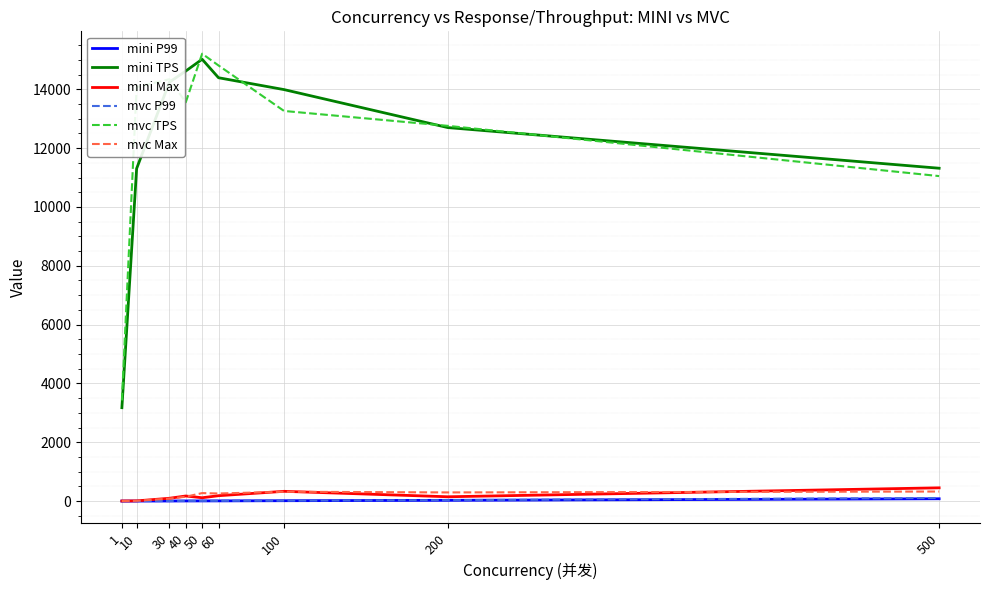

What is the sum of the mvc Max values at 40 and 500?

476